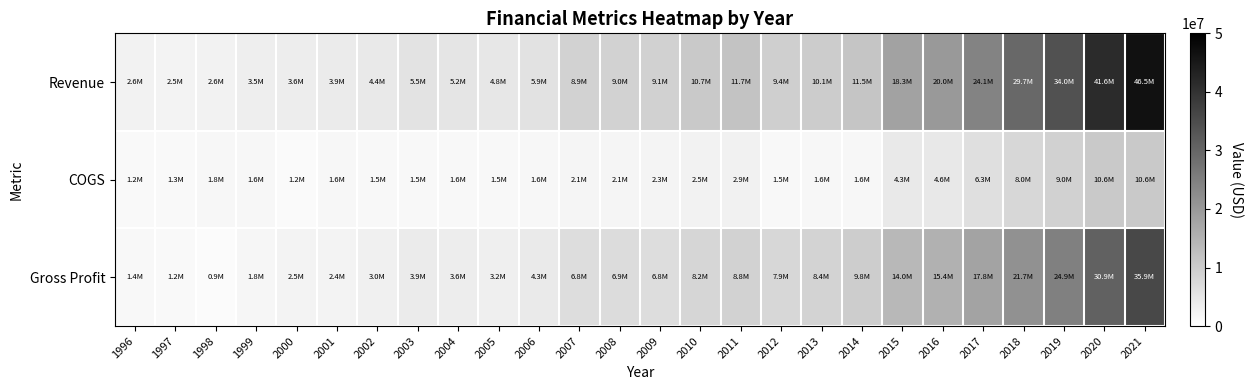

Reading left to right, list all the values displayed in this chart.

Revenue: 1996=2600000	1997=2493101	1998=2645159	1999=3466805	2000=3629551	2001=3914583	2002=4443842	2003=5484720	2004=5206674	2005=4752641	2006=5855204	2007=8857810	2008=8967970	2009=9143271	2010=10711829	2011=11719758	2012=9448608	2013=10070770	2014=11460880	2015=18314248	2016=19972079	2017=24137913	2018=29666524	2019=33970440	2020=41589084	2021=46466000
COGS: 1996=1200000	1997=1252343	1998=1755905	1999=1648510	2000=1162239	2001=1562830	2002=1456332	2003=1537844	2004=1557122	2005=1508185	2006=1604519	2007=2082291	2008=2100055	2009=2321592	2010=2545709	2011=2878891	2012=1510148	2013=1646530	2014=1629069	2015=4315870	2016=4601513	2017=6307800	2018=7994228	2019=9025704	2020=10649230	2021=10600000
Gross Profit: 1996=1400000	1997=1240758	1998=889254	1999=1818295	2000=2467312	2001=2351753	2002=2987510	2003=3946876	2004=3649552	2005=3244456	2006=4250685	2007=6775519	2008=6867915	2009=6821679	2010=8166120	2011=8840867	2012=7938460	2013=8424240	2014=9831811	2015=13998378	2016=15370566	2017=17830113	2018=21672296	2019=24944736	2020=30939854	2021=35866000